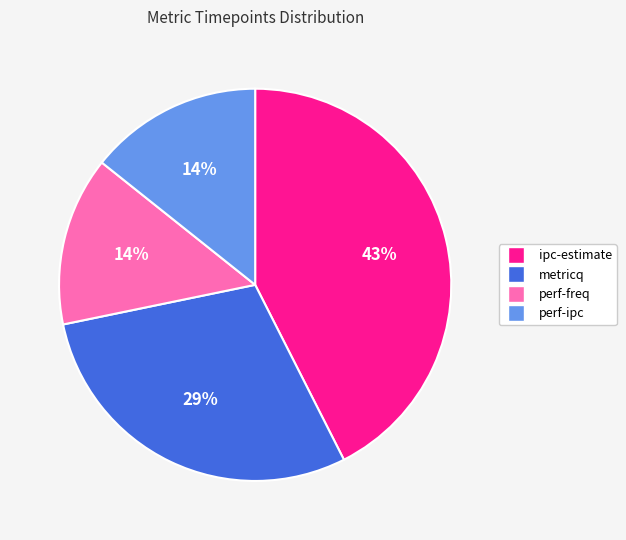

Which category has the biggest portion of the pie?

ipc-estimate